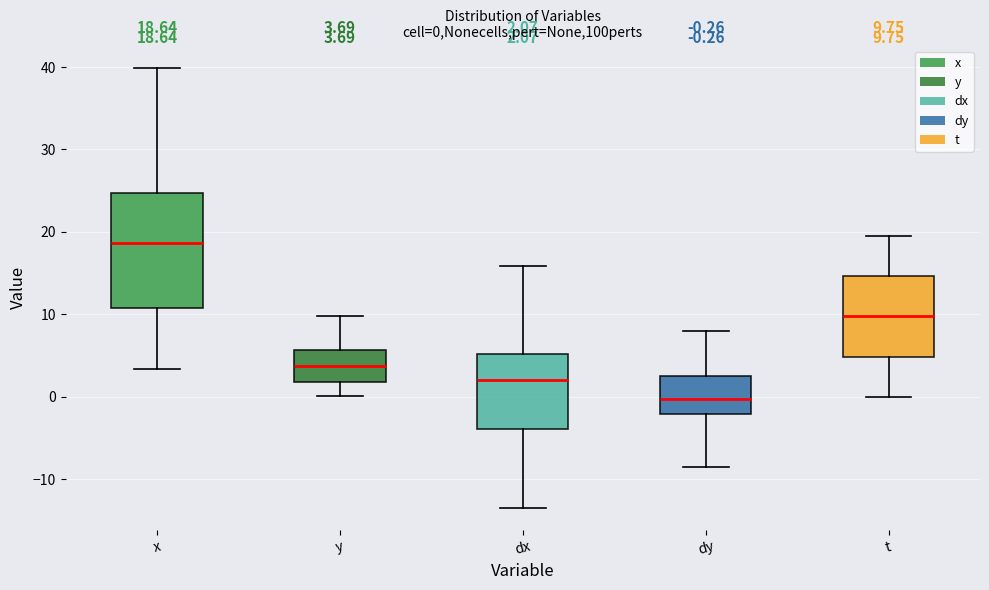

Comparing the boxes themselves (not the whiskers), which one is the tallest?

x